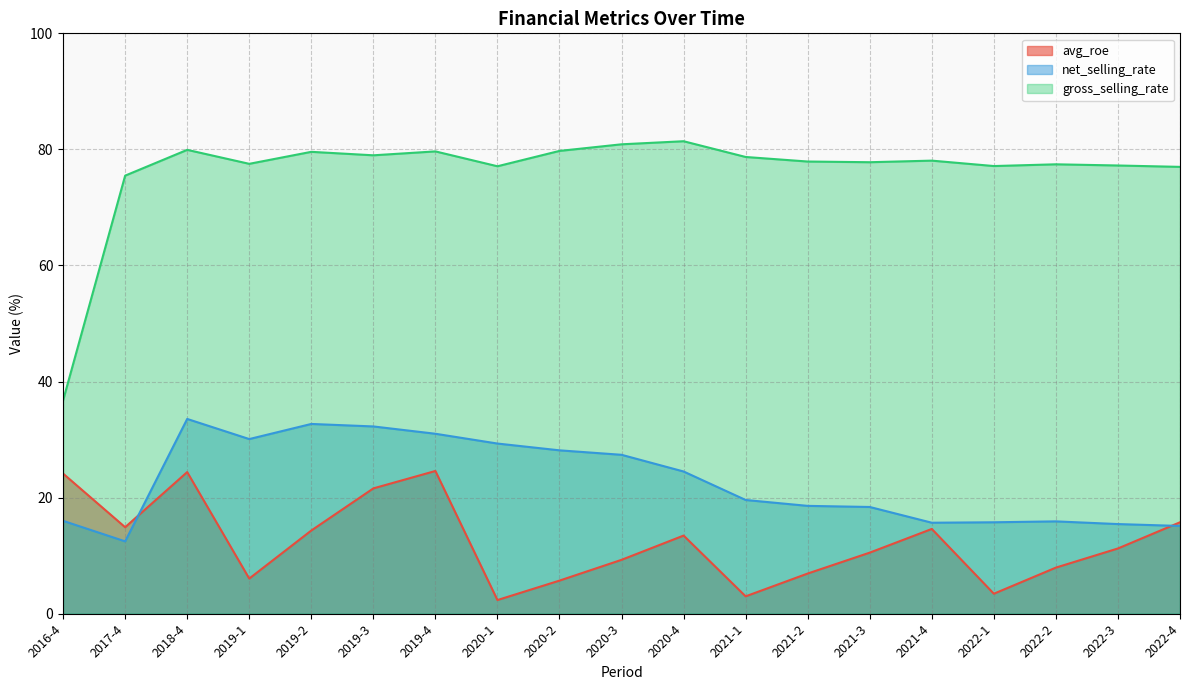

List the series in order of their overall mean, highest first.

gross_selling_rate, net_selling_rate, avg_roe